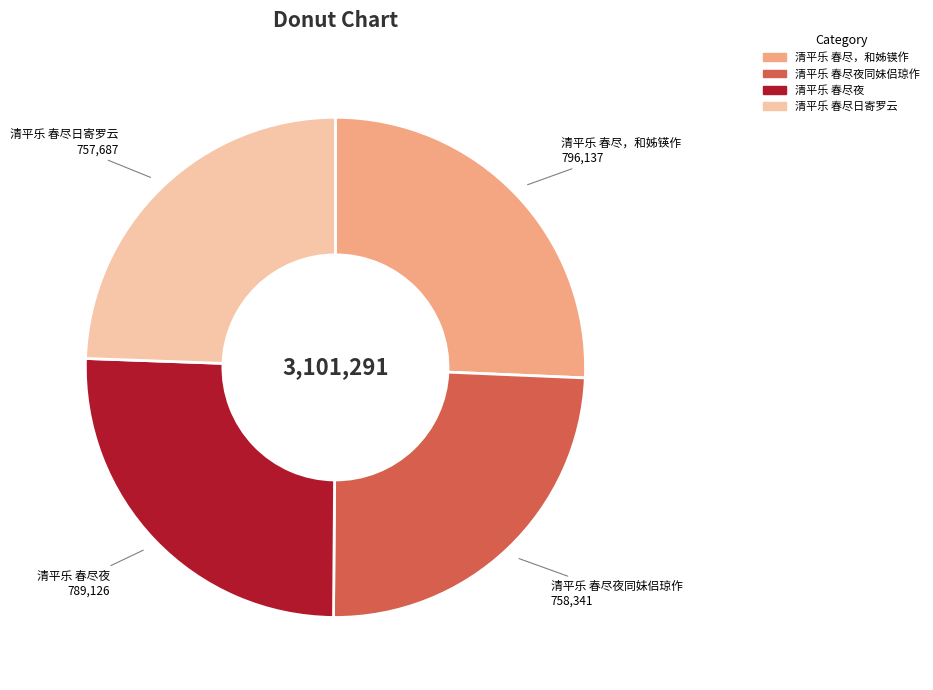

Is there a majority slice in this chart?

No